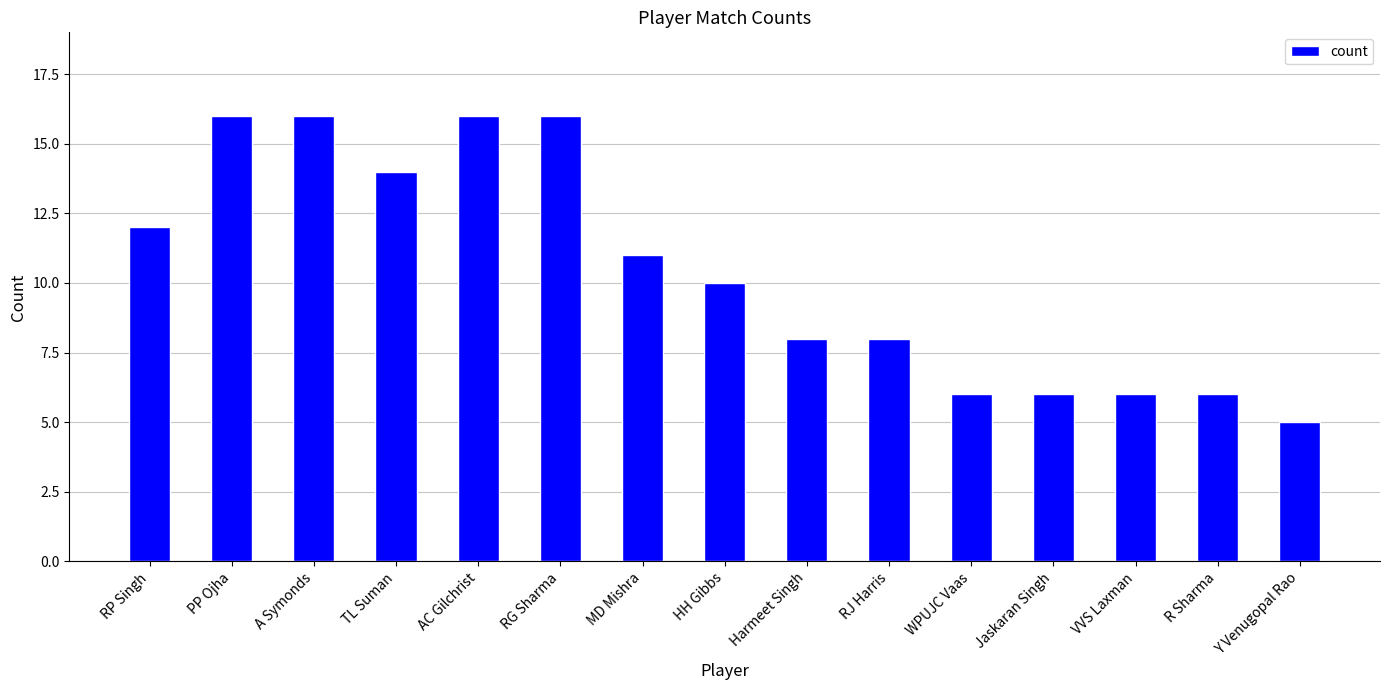

How many data points does each series have?

15